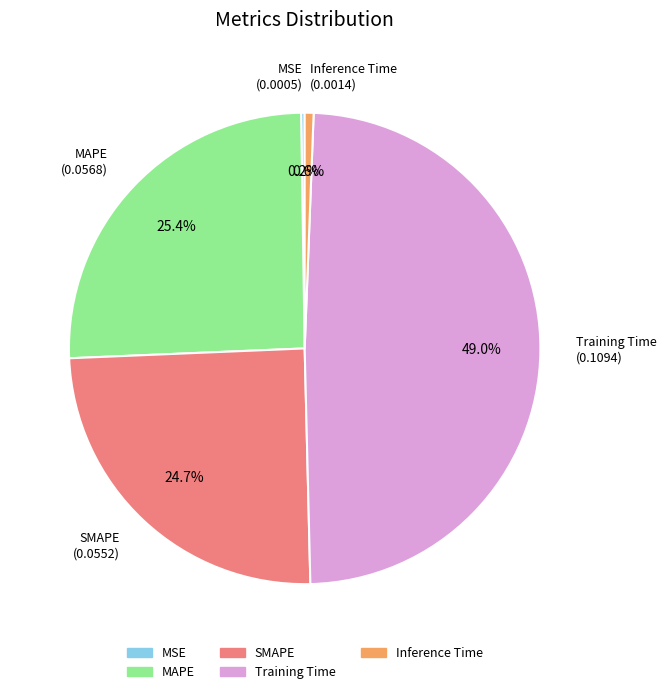

Combined, do SMAPE and MAPE account for over 50%?

Yes